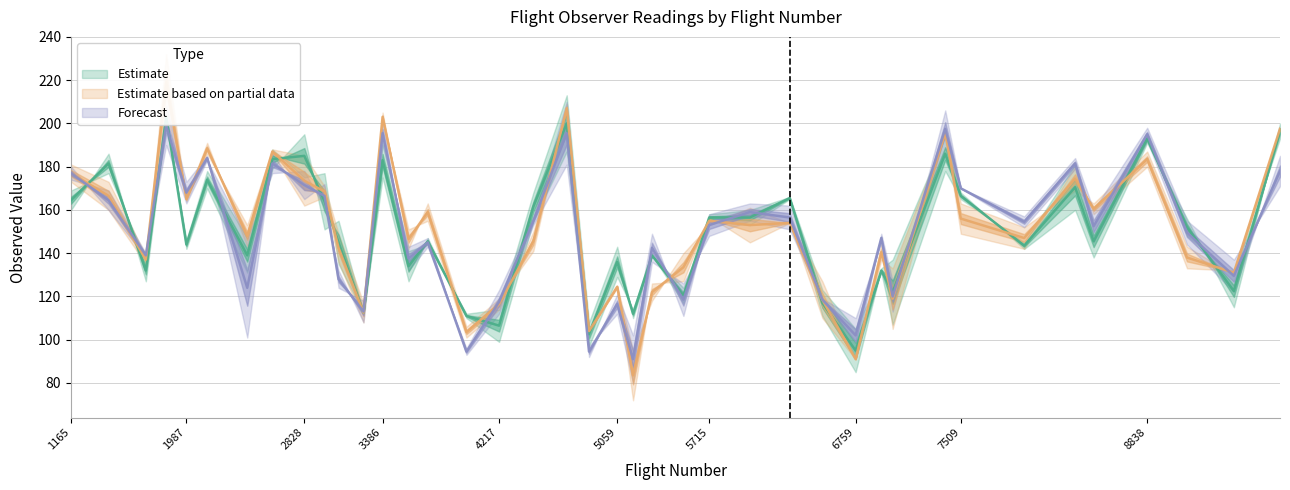

Is this an area chart (filled region under the line)?

No